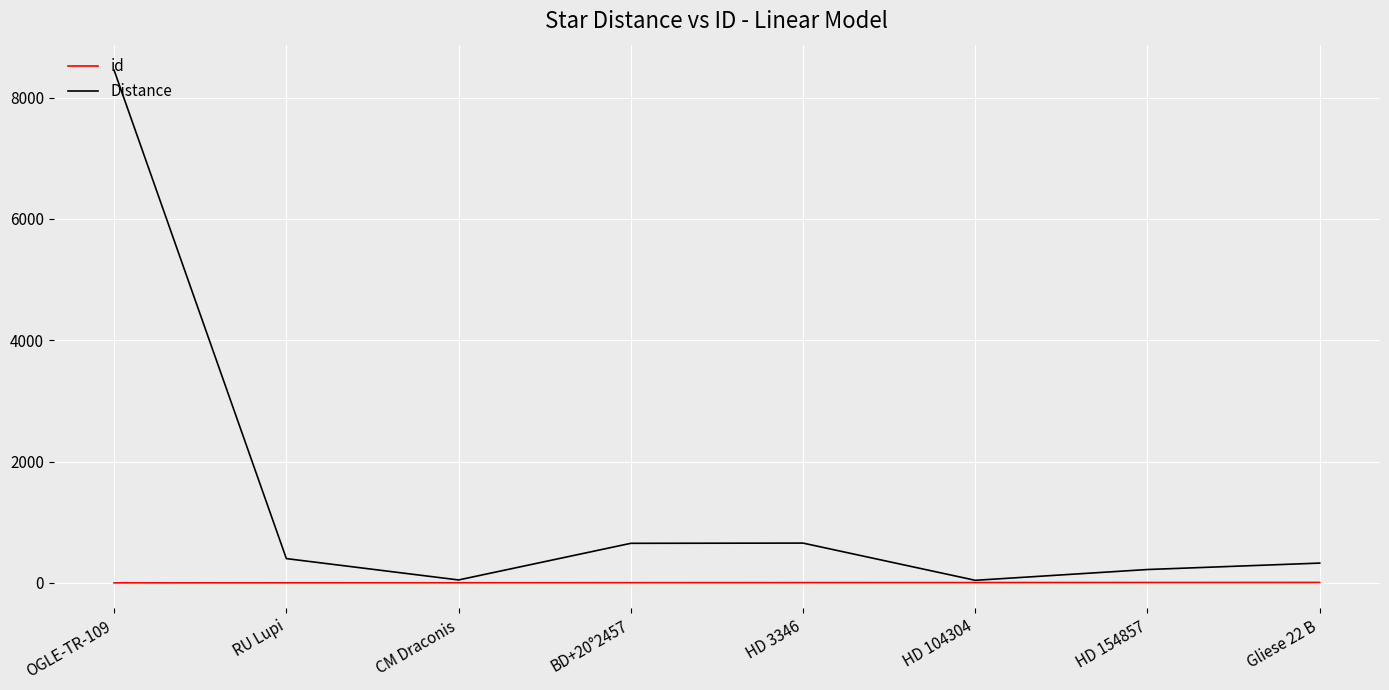

Rank the series by their average value, from highest to lowest.

Distance, id